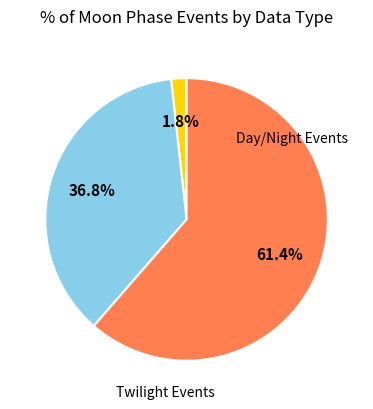

Is there any slice that represents more than half of the pie?

Yes